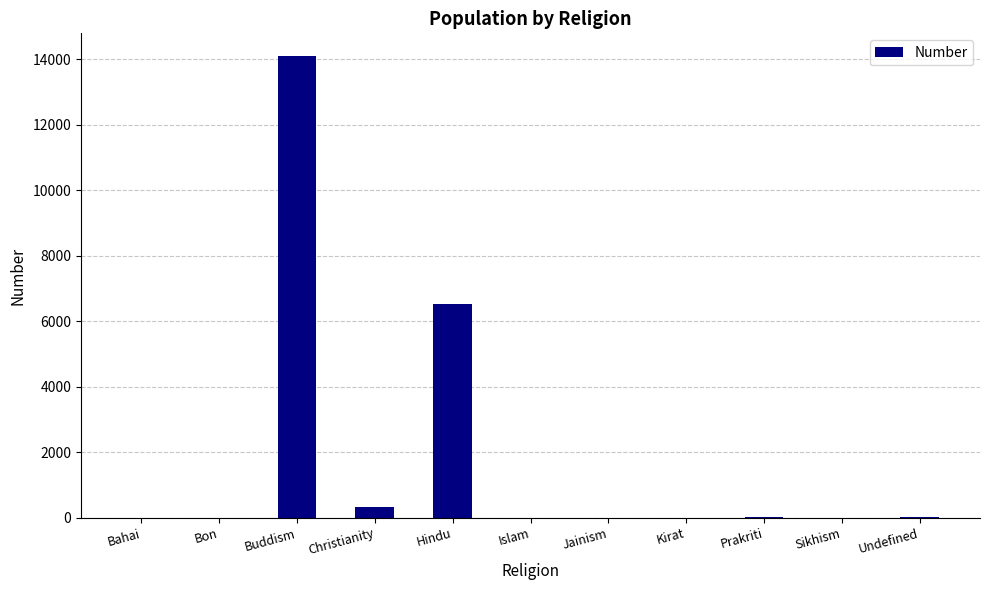

Is it true that the value at Bahai is 0?

True